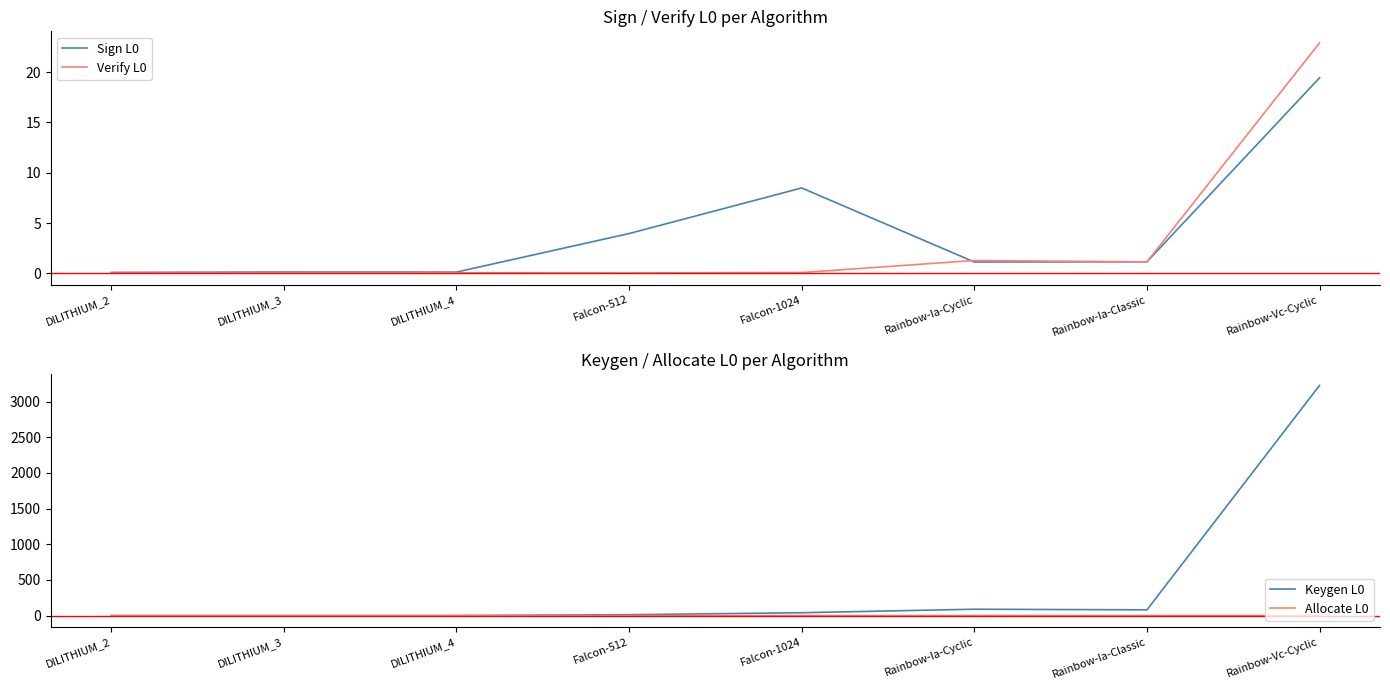

List the labels in order of Keygen L0 value, largest first.

Rainbow-Vc-Cyclic, Rainbow-Ia-Cyclic, Rainbow-Ia-Classic, Falcon-1024, Falcon-512, DILITHIUM_4, DILITHIUM_3, DILITHIUM_2